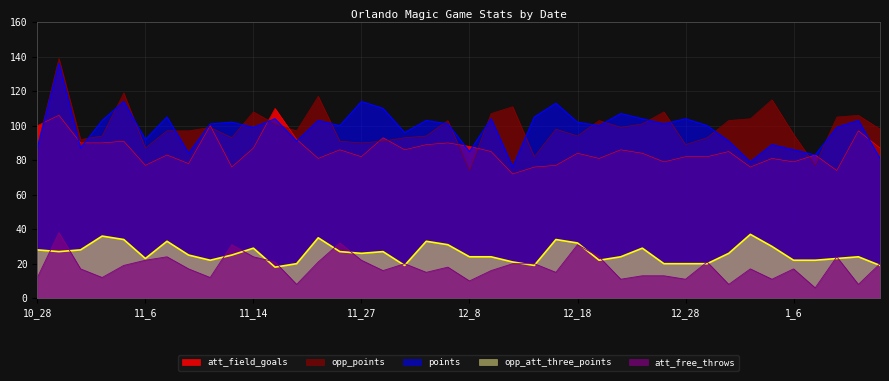

What position from the right is 11_29?

24